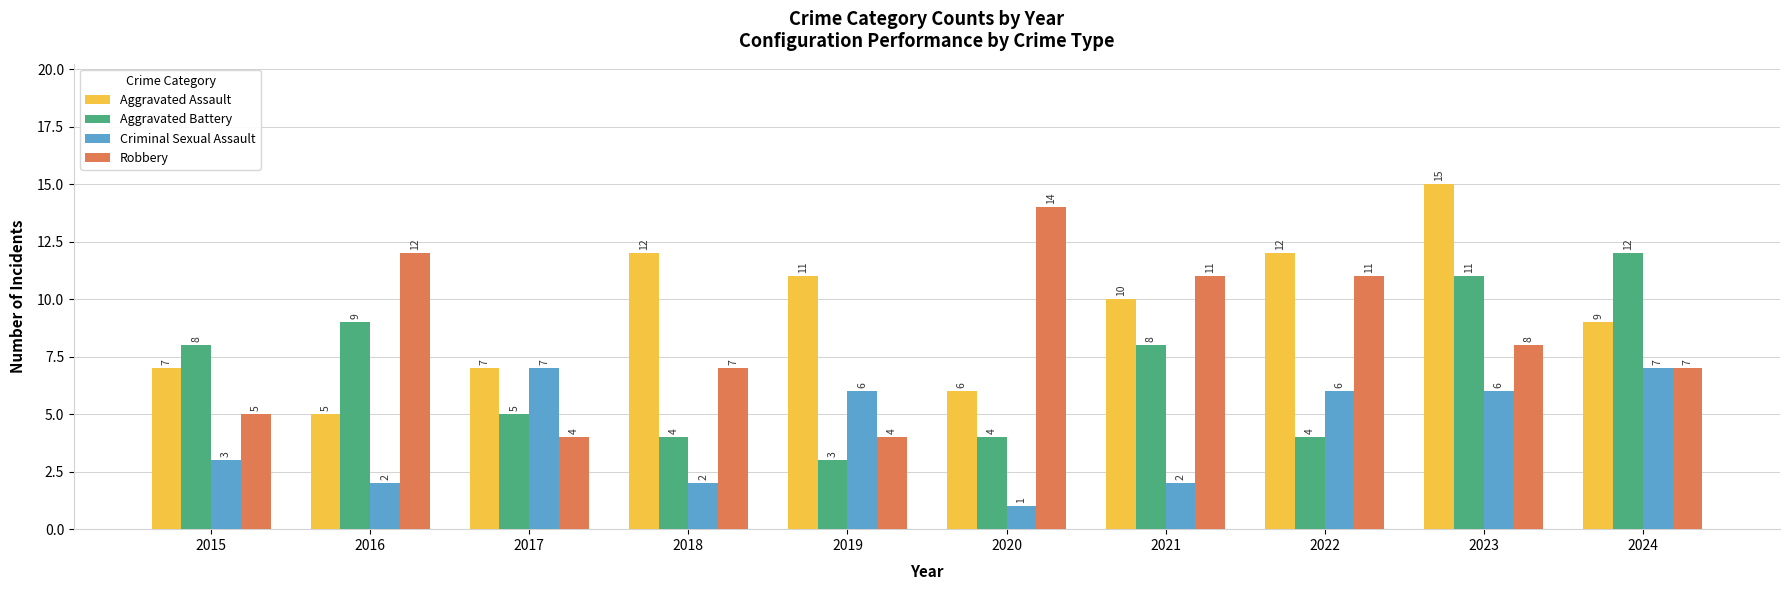

How many groups of bars are there?

10